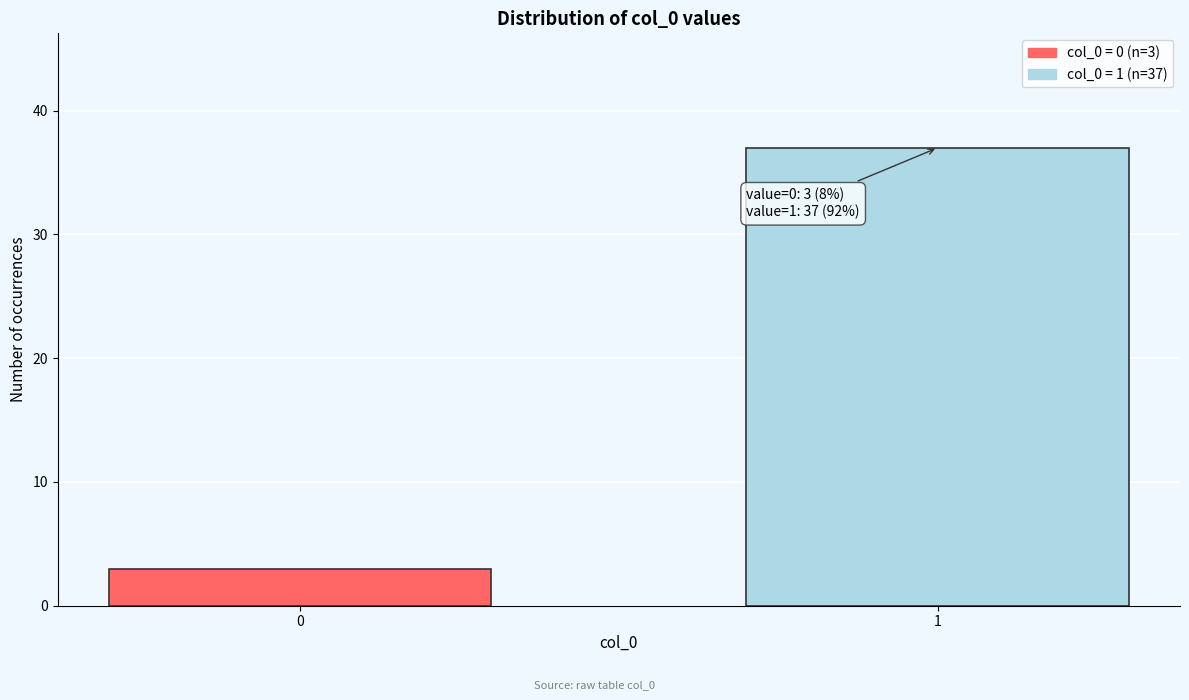

Reading left to right, transcribe all the data shown in this chart.

3	37